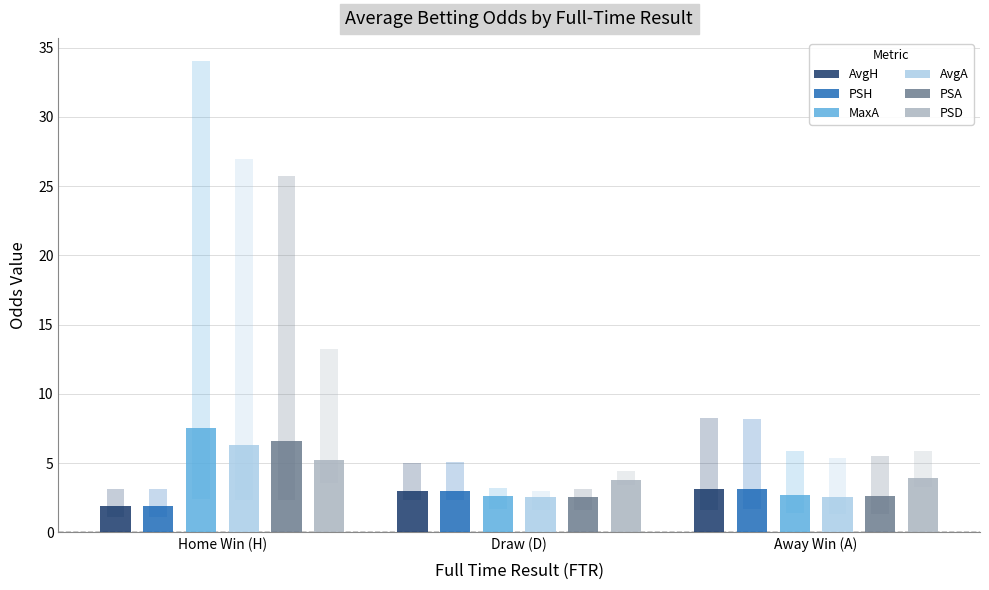

Where does the PSH series first go above 3?

Draw (D)